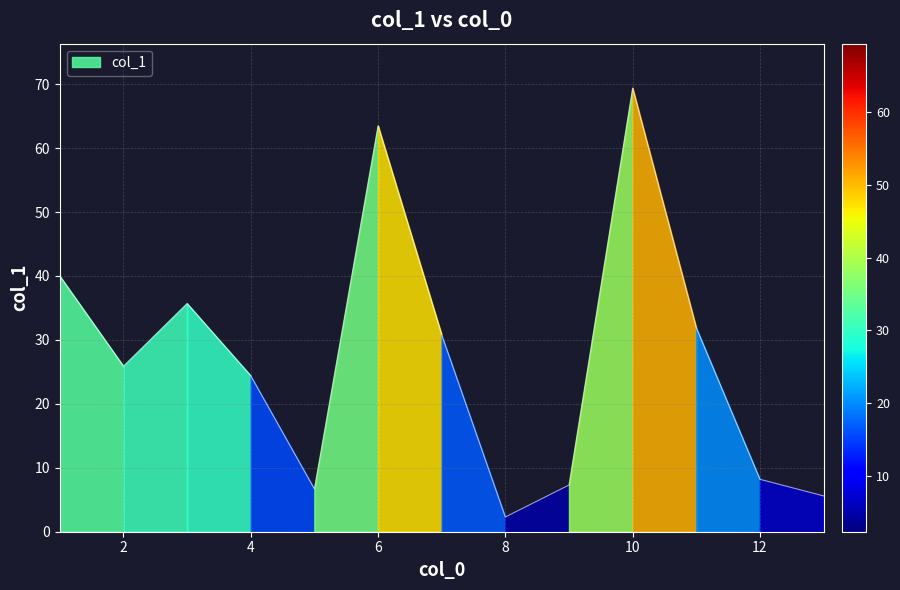

What is the sum of the values at 4 and 3?

60.1